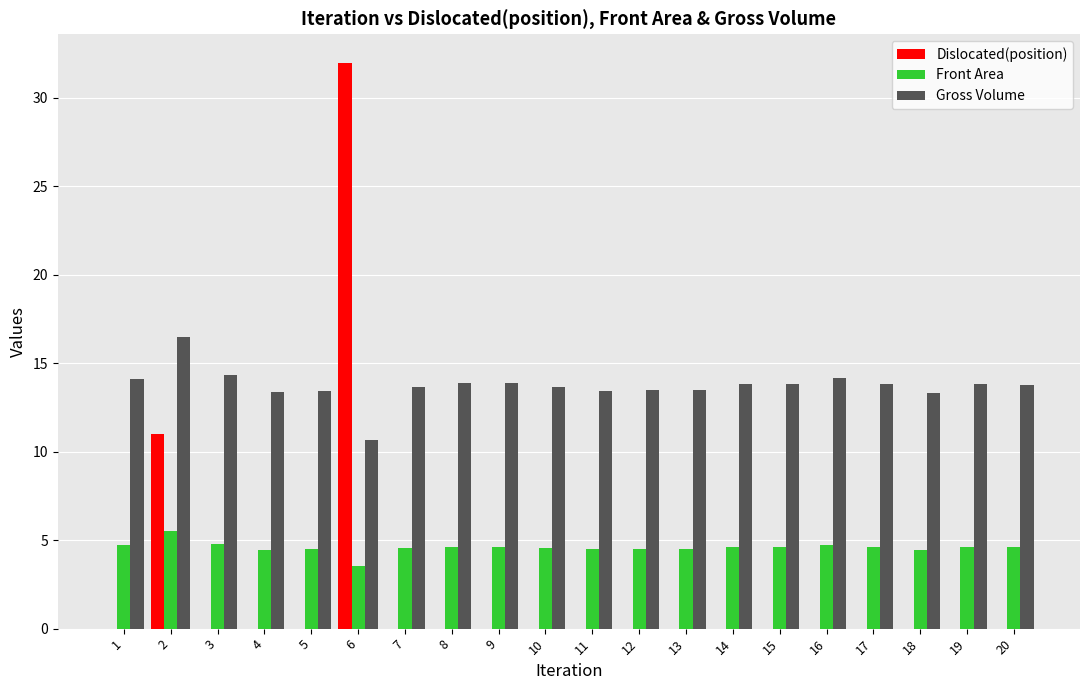

At which label does Dislocated(position) reach its peak?

6